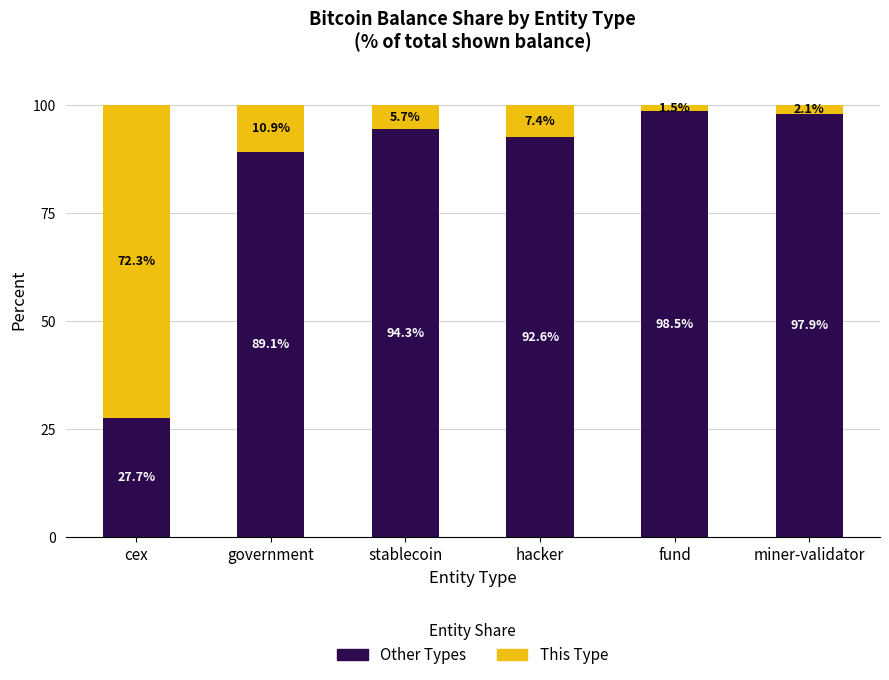

What is the total value across all series at stablecoin?

100.0